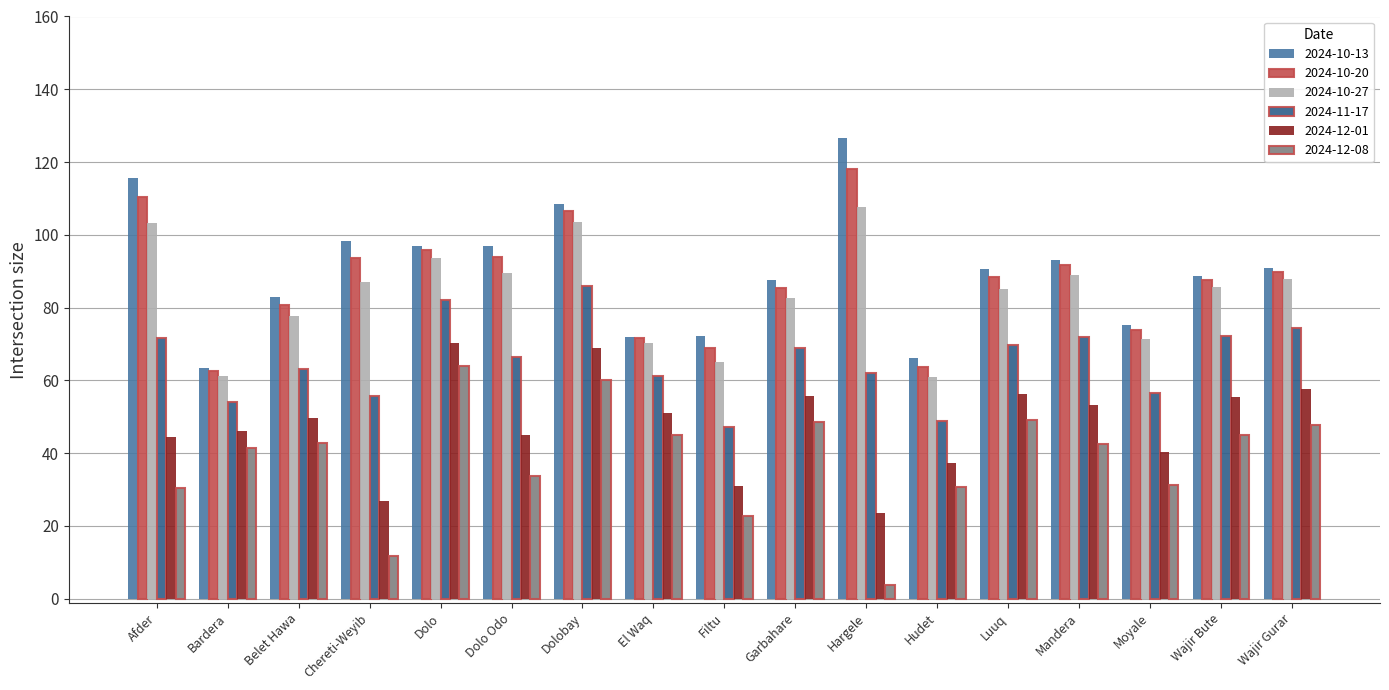

Which category has the highest value in the 2024-10-20 series?

Hargele